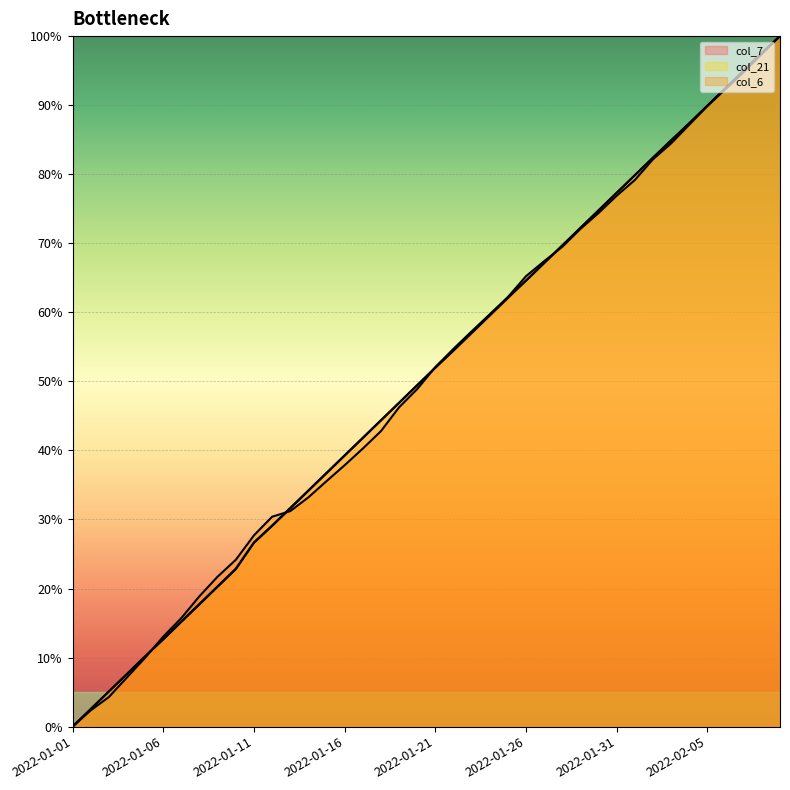

How many data points in col_21 are less than 51?

20